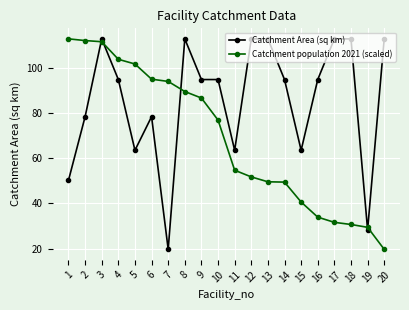

What is the smallest value displayed?

19.6